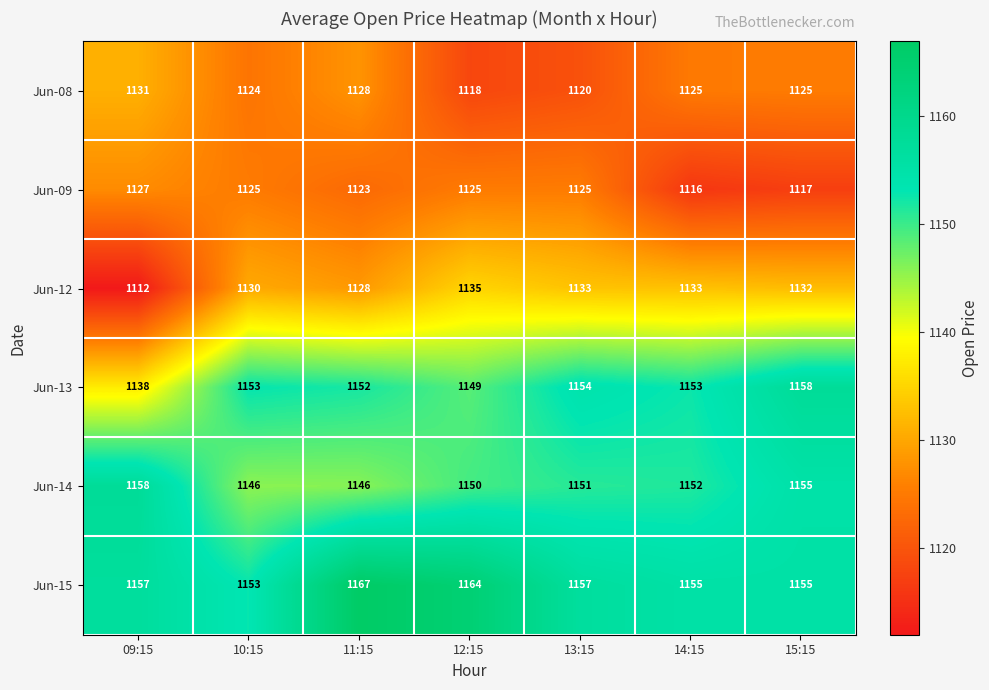

At 14:15, list the series in order from largest to smallest.

Jun-15, Jun-13, Jun-14, Jun-12, Jun-08, Jun-09